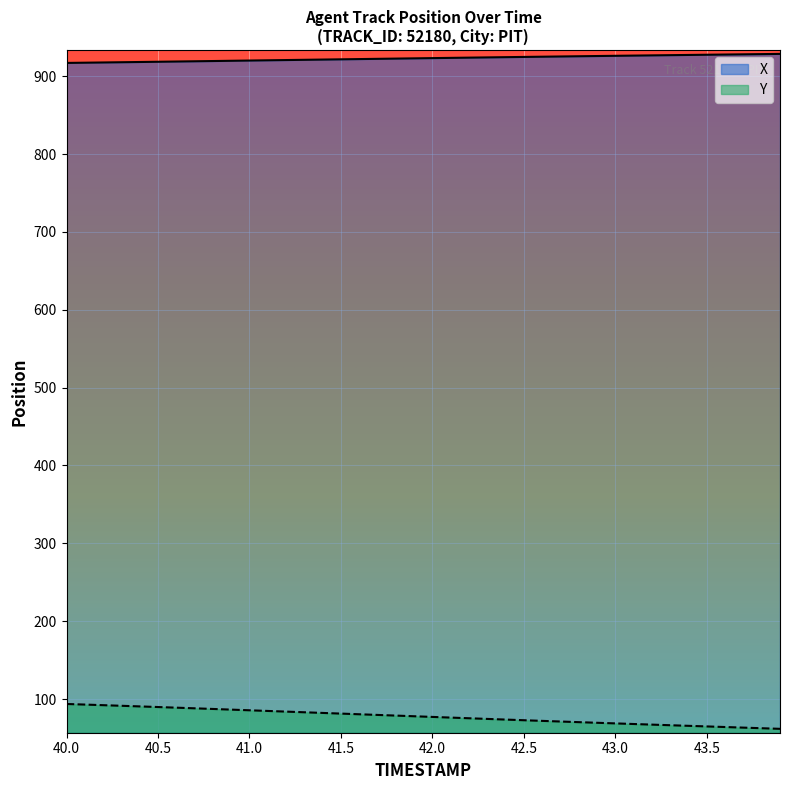

Is the value of Y at 40.0 greater than the value of X at 41.9?

No